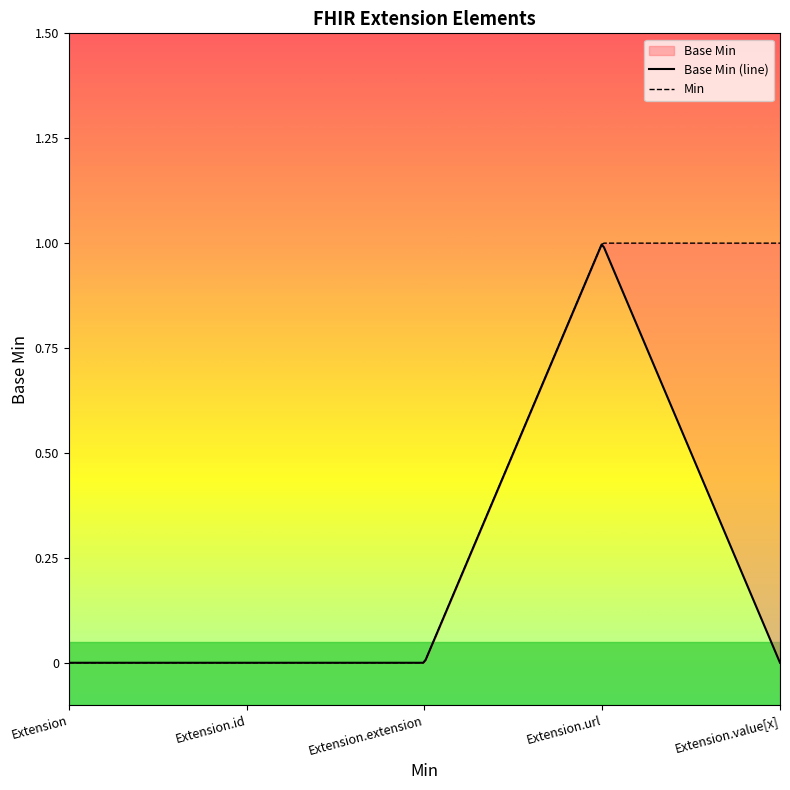

Rank the categories by value from highest to lowest.

Extension.url, Extension, Extension.id, Extension.extension, Extension.value[x]